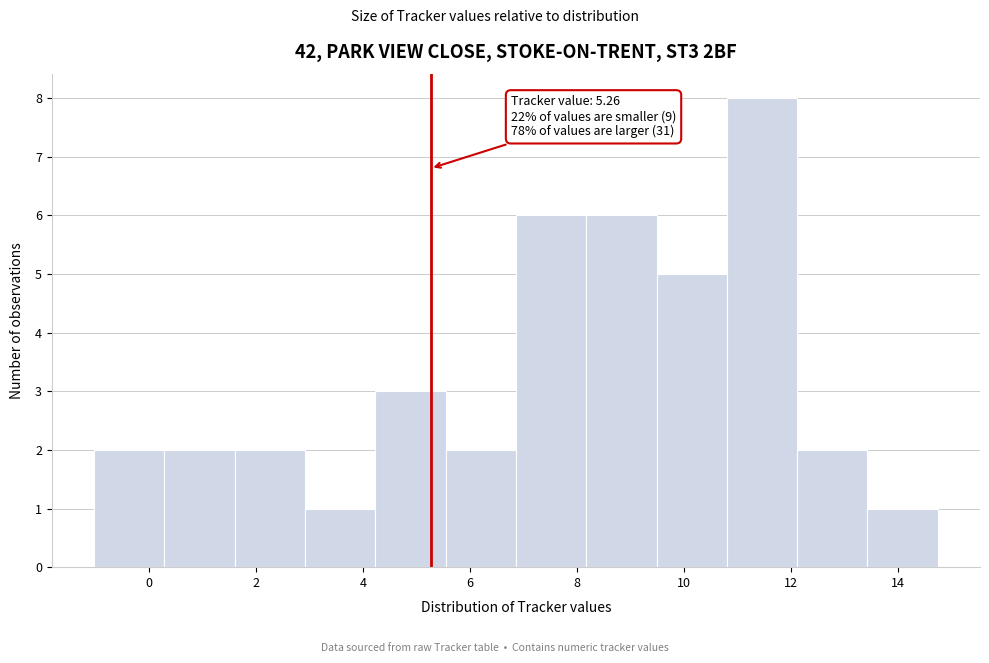

Over which range of the x-axis is the bar tallest?

10.8 to 12.2